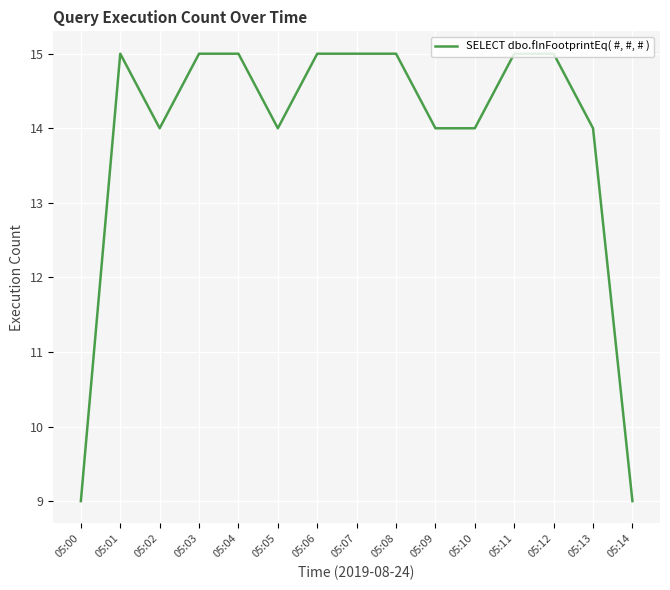

What is the ratio of the value at 05:13 to the value at 05:07?

0.9